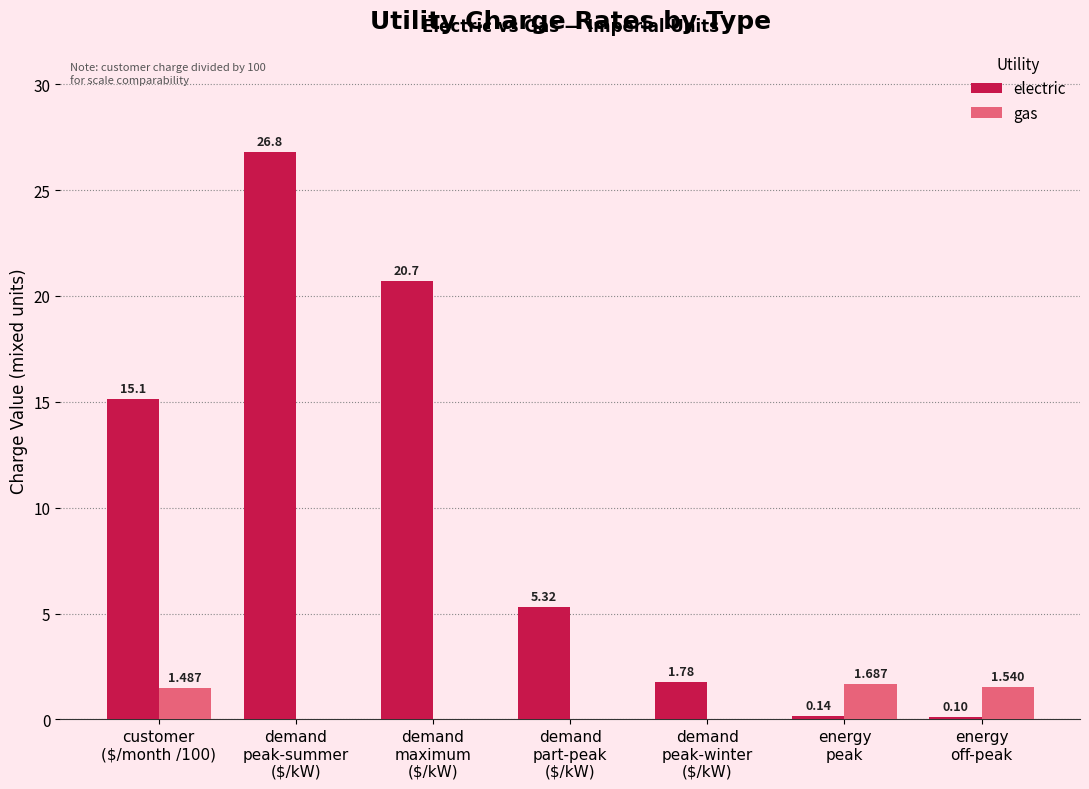

Which series has the largest total across all categories?

electric